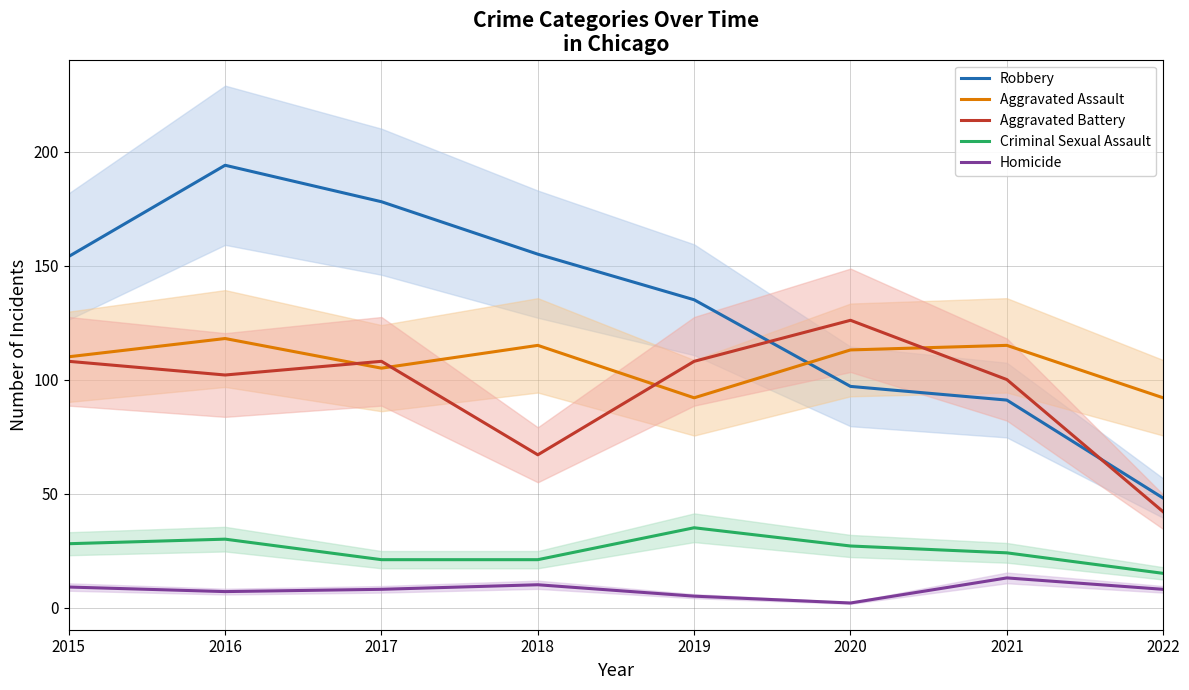

True or false: Robbery has a value of 288 at 2017.

False